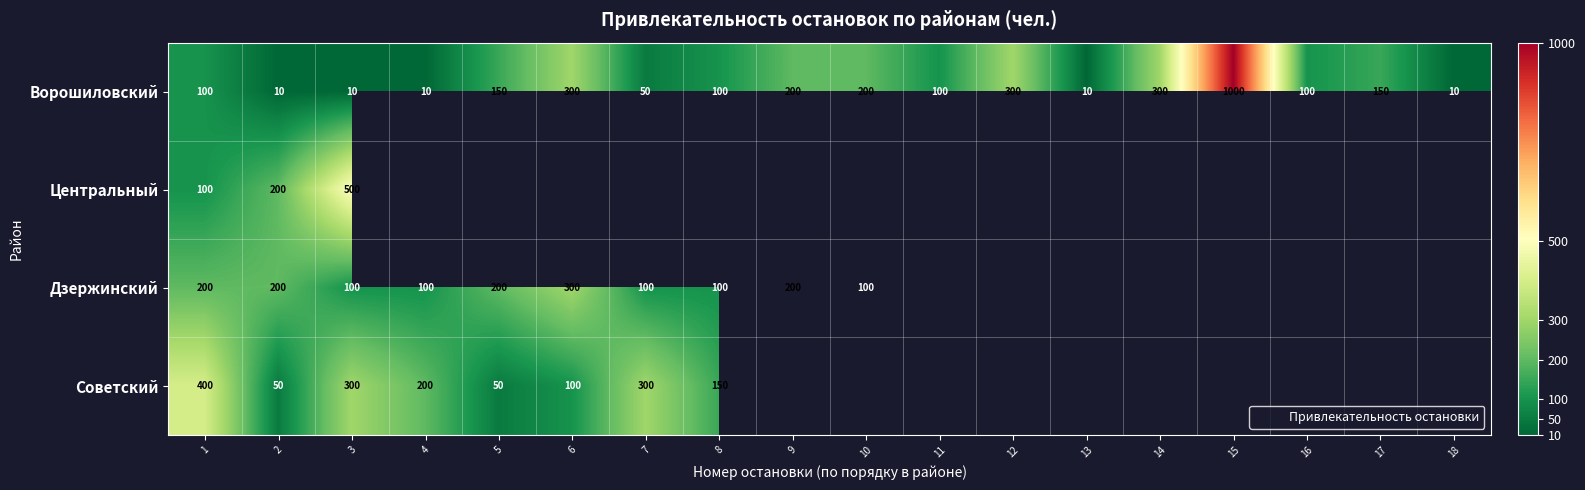

Which series changed the most between 6 and 18?

Ворошиловский